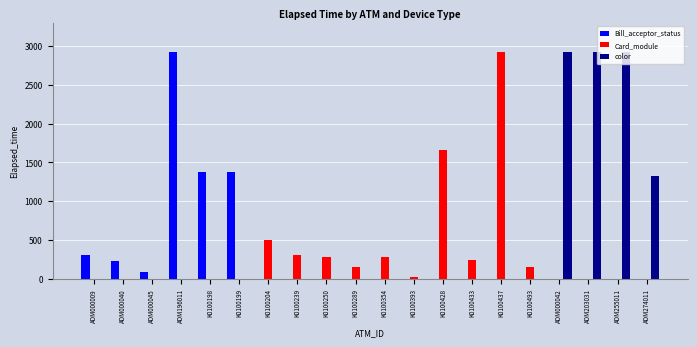

Is the value of Bill_acceptor_status at ADM000040 greater than the value of color at ADM274011?

No